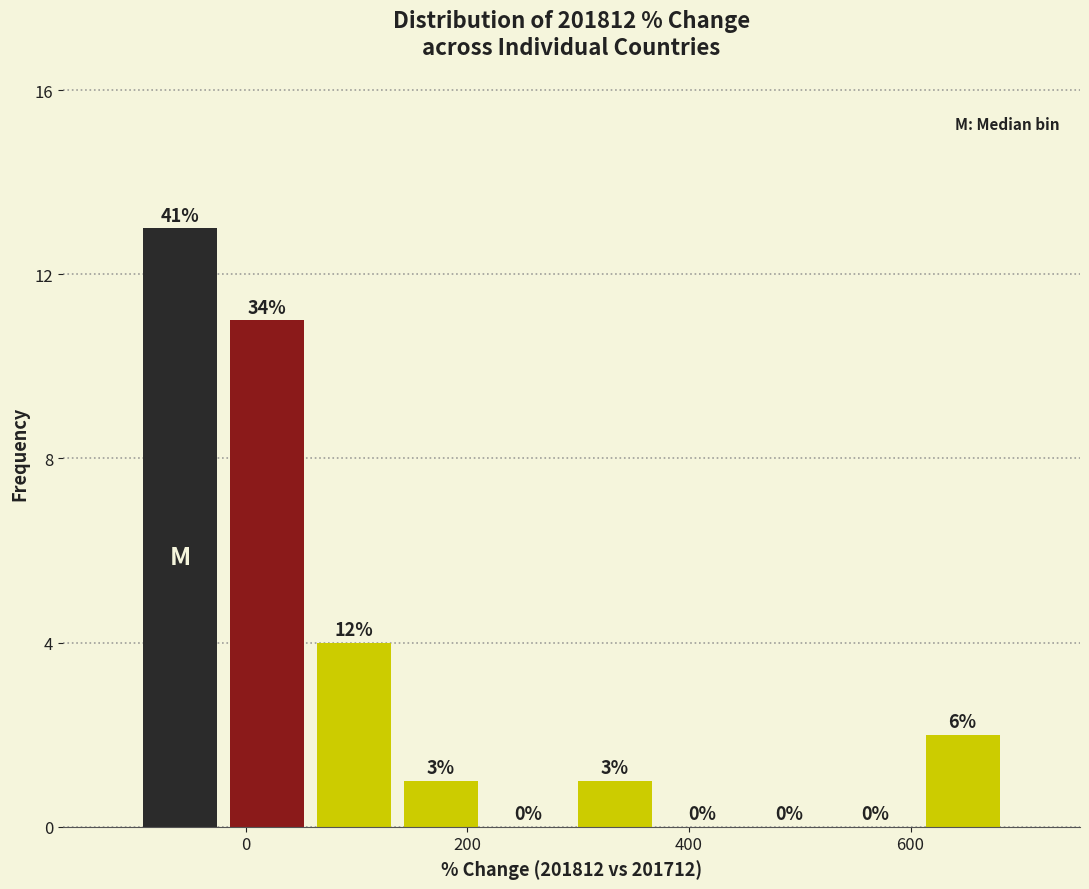

Around what value on the x-axis is the tallest bar? Give the approximate position of its centre, as read against the axis.

-60